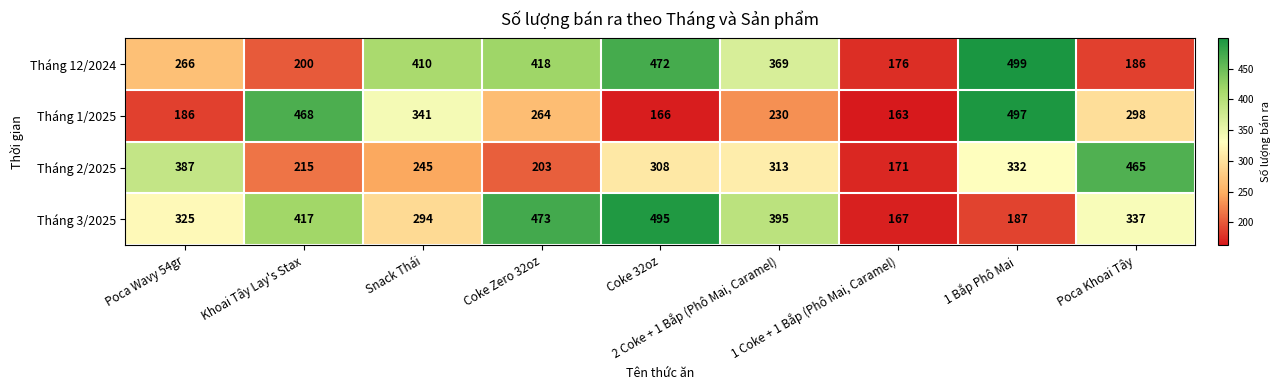

What is the maximum value for Tháng 1/2025?

497